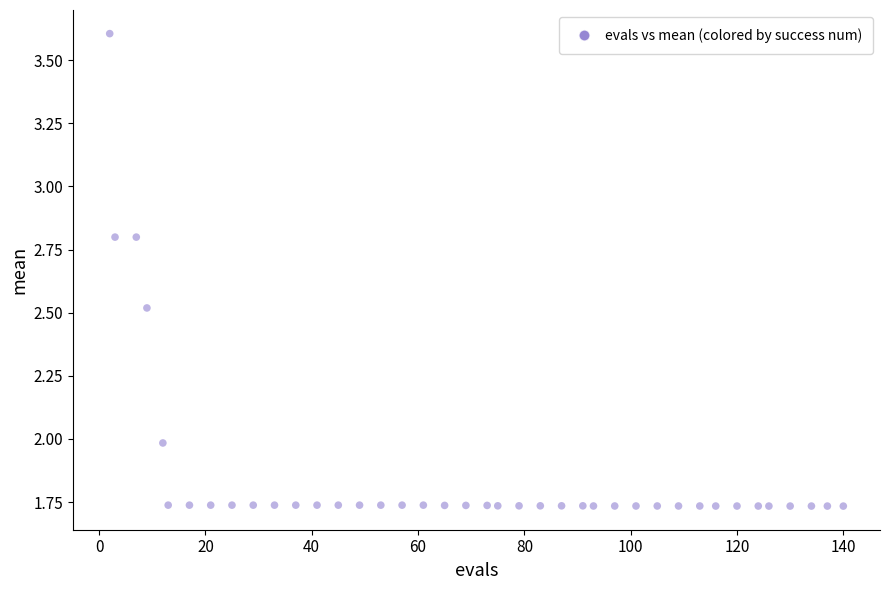

What is the range of Y values (max minus min)?

1.9